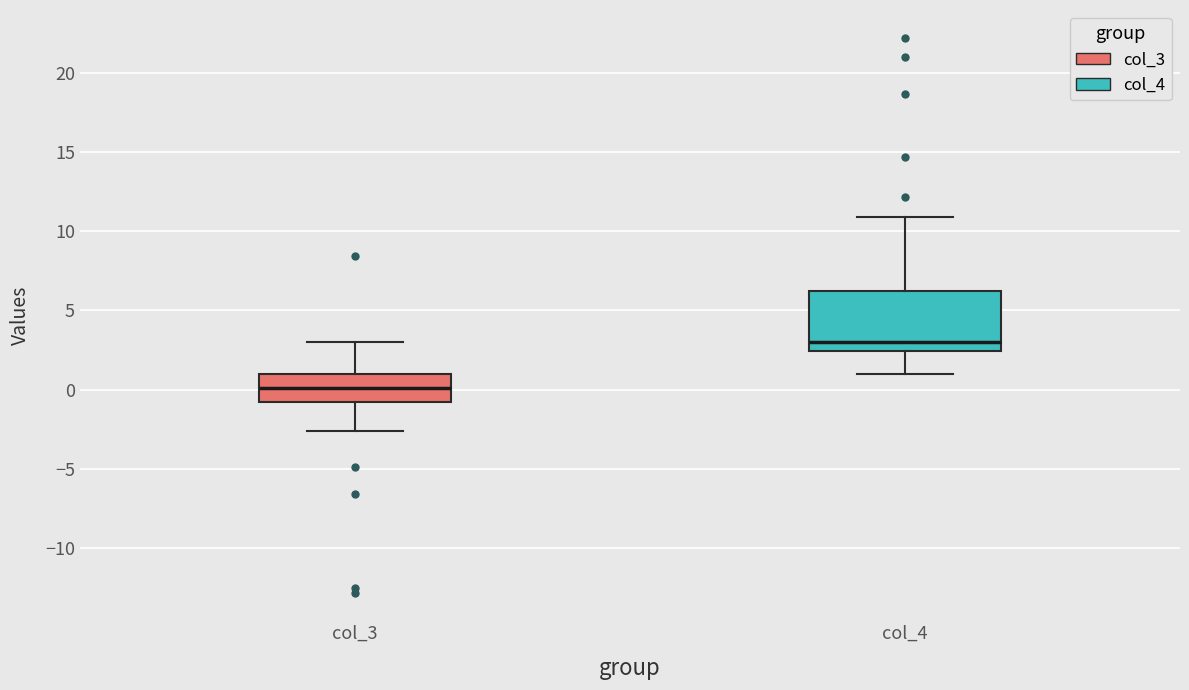

Where is the lower edge of the box for col_3 on the y-axis? The values are not printed on the chart, so give them approximately, as read against the axis.

-0.5